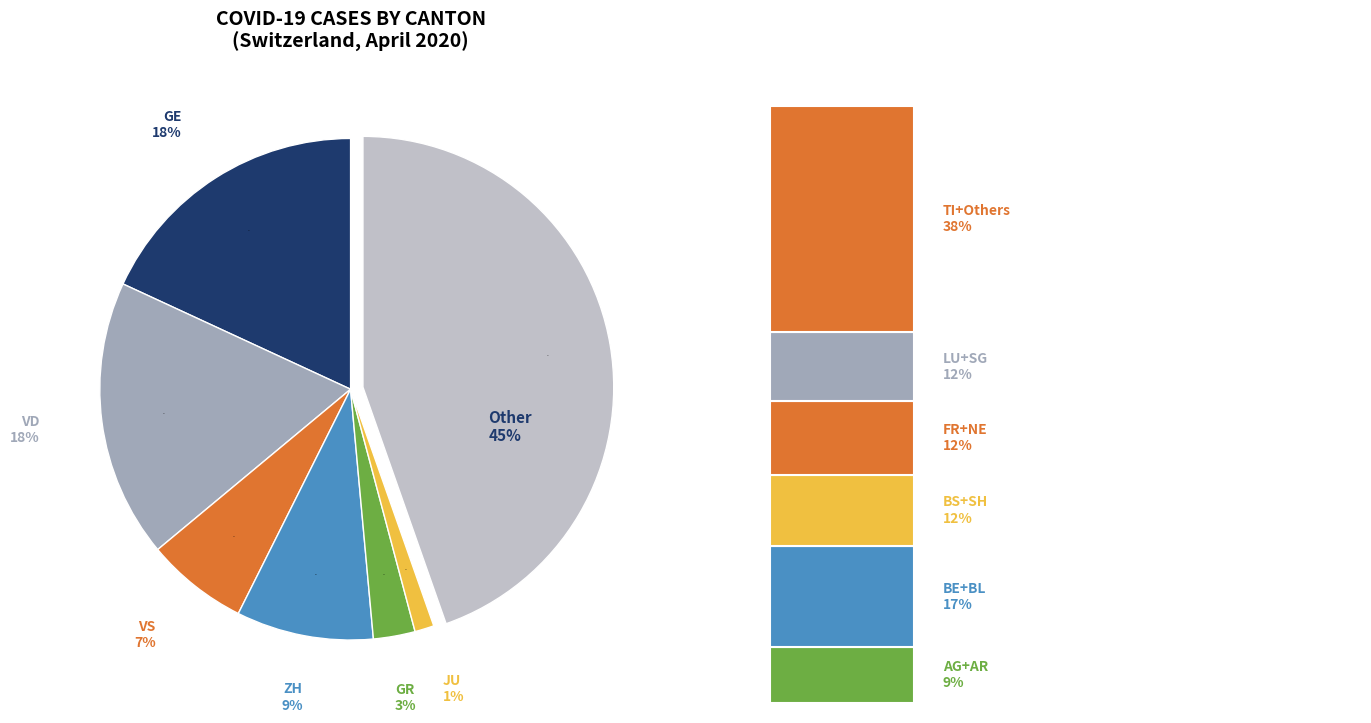

To the nearest percent, what is the average slice percentage?

14%